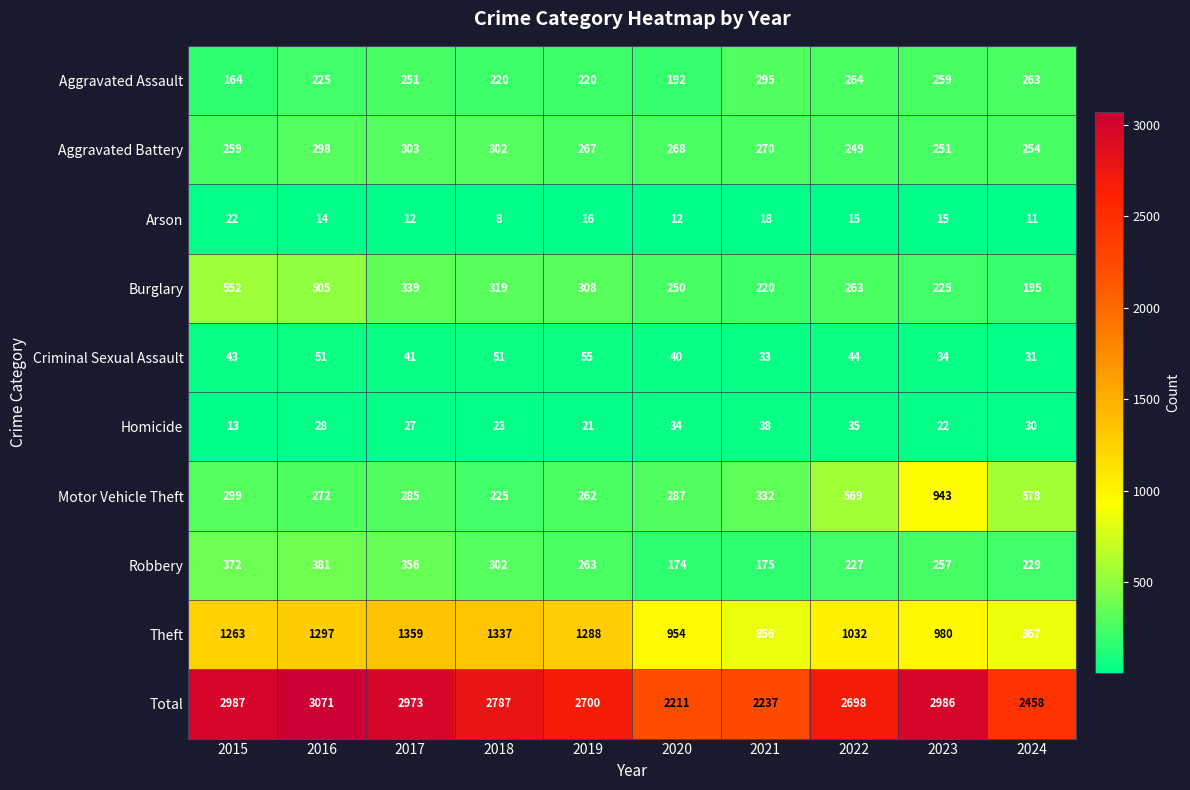

Is it true that Homicide equals 35 at 2022?

True